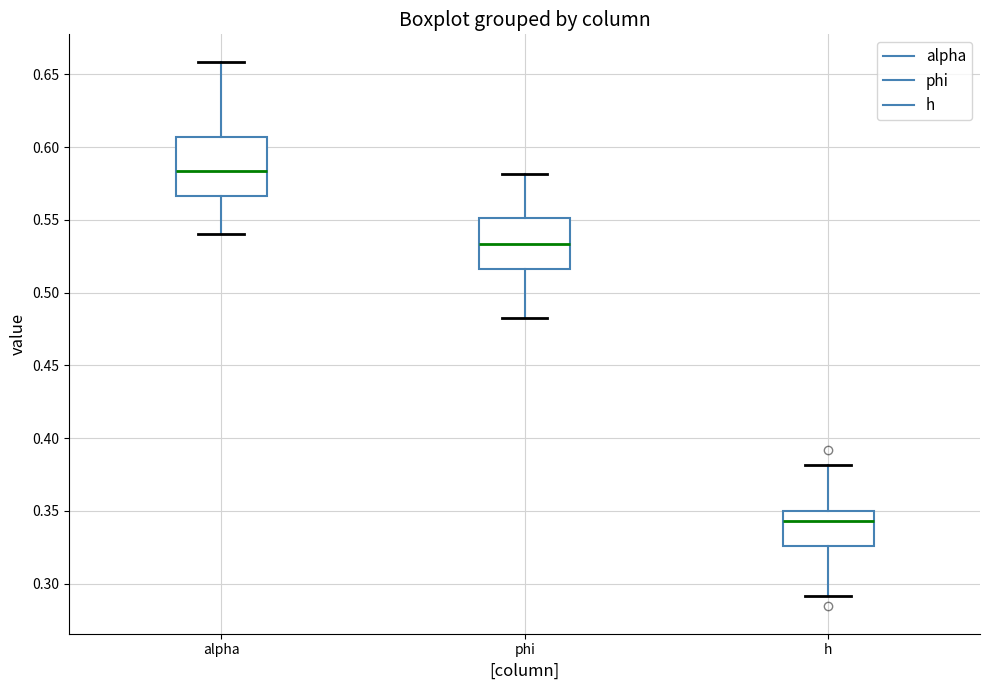

Comparing the boxes themselves (not the whiskers), which one is the tallest?

alpha